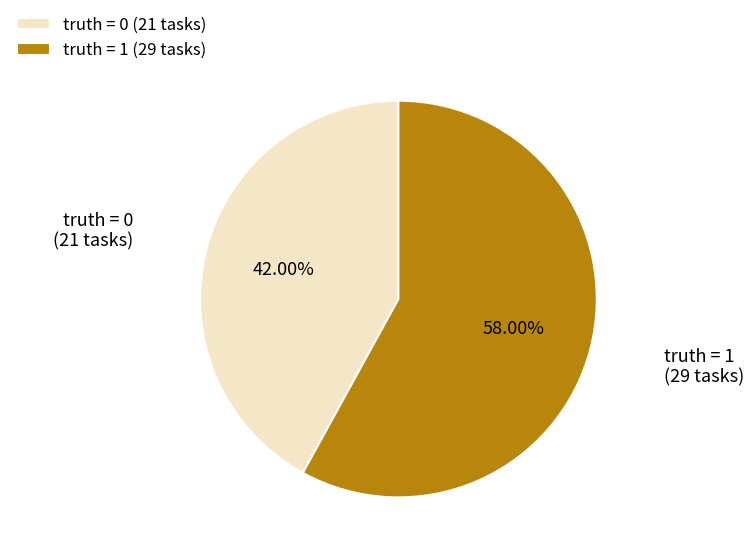

Is it true that truth = 0 is 55% of the pie?

False